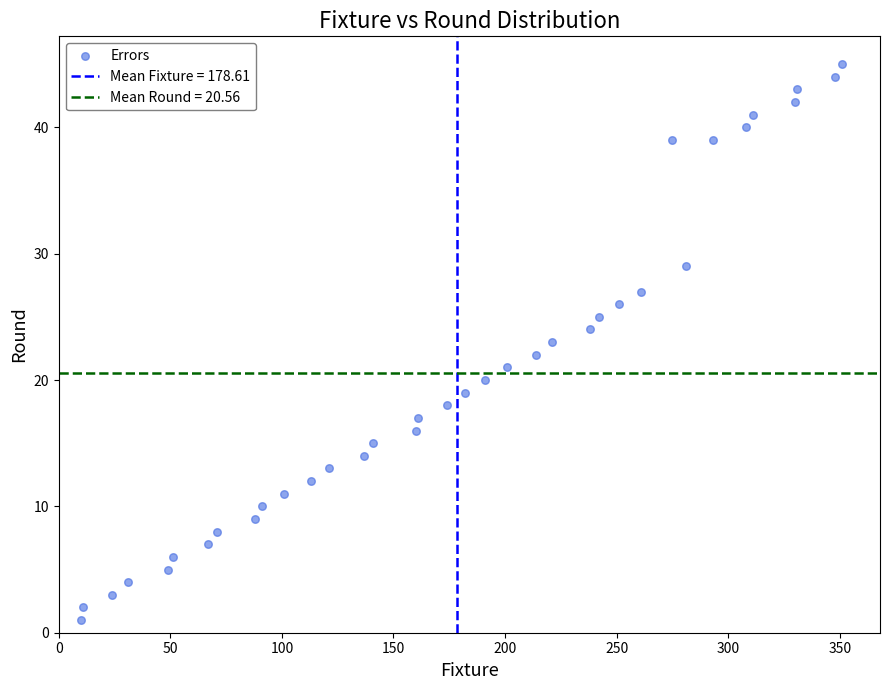

What is the range of Y values (max minus min)?

44